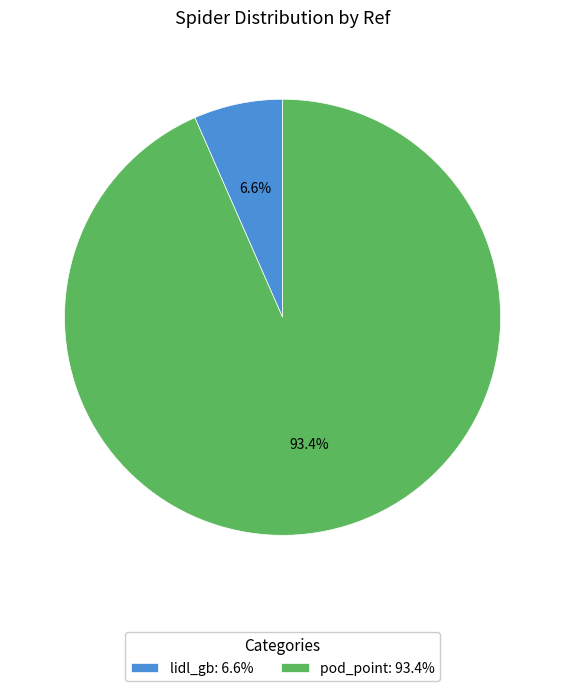

What is the smallest slice in the pie chart?

lidl_gb